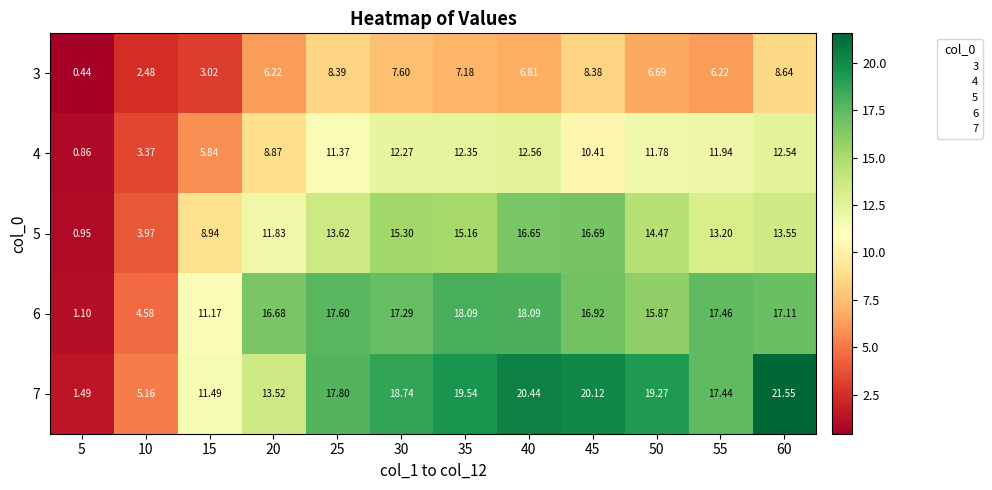

Is the value of 3 at 30 greater than the value of 5 at 45?

No